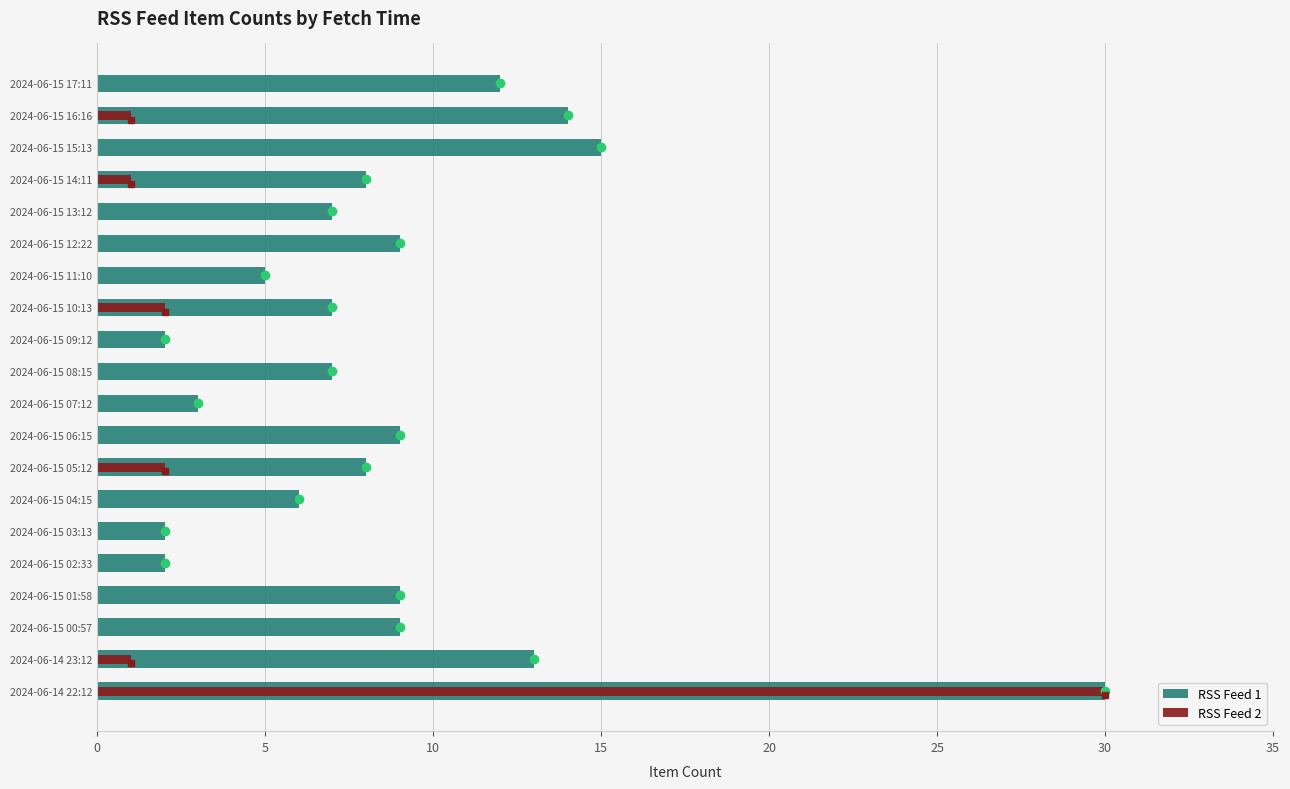

How many bars are there in each group?

2